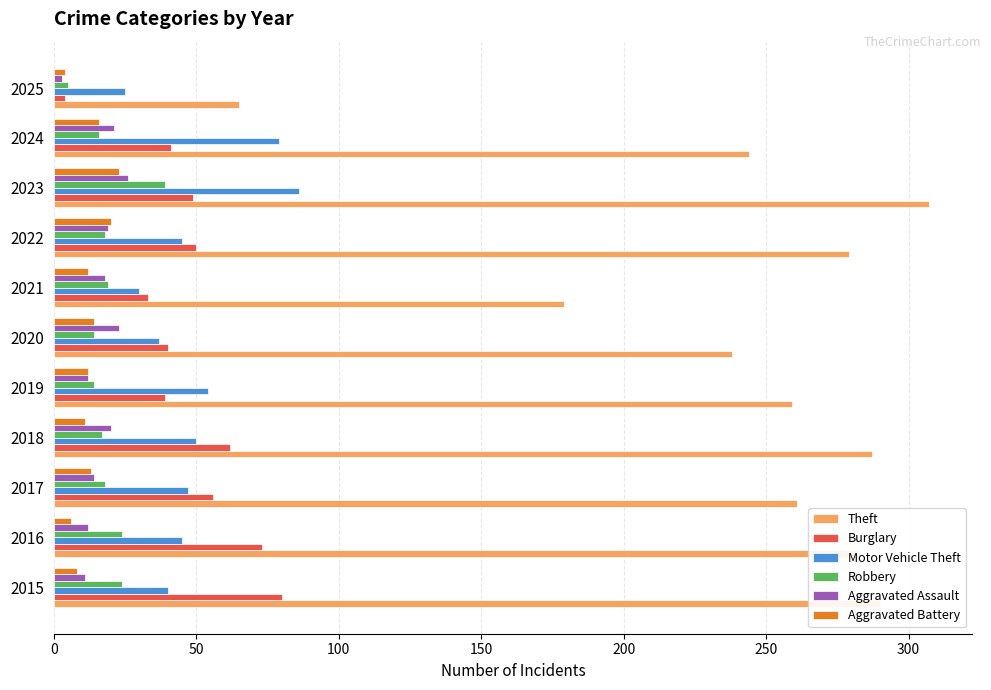

Is it true that Aggravated Assault equals 14 at 2017?

True